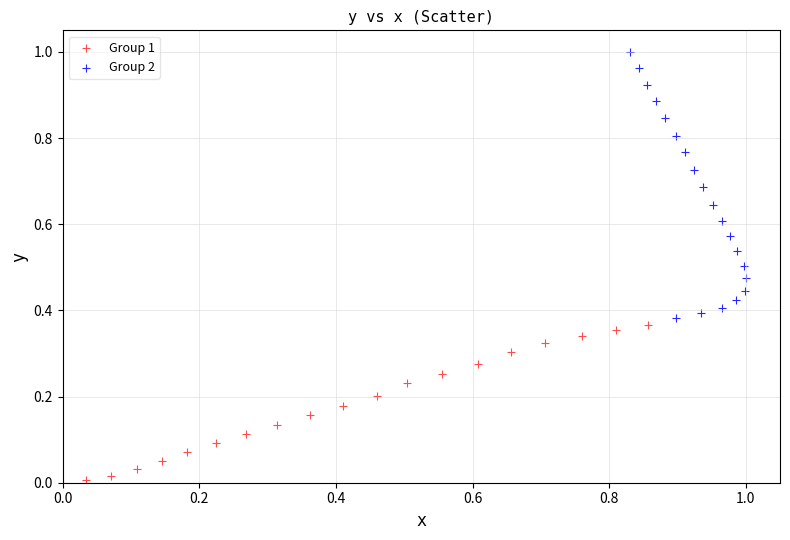

Which series has the largest Y range (max minus min)?

Group 2